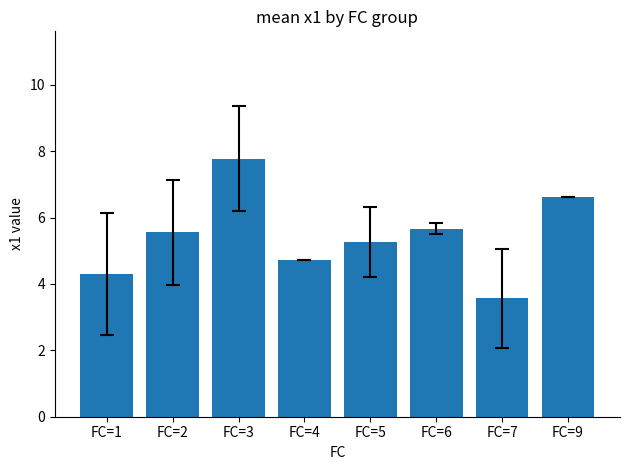

Are the bars horizontal?

No